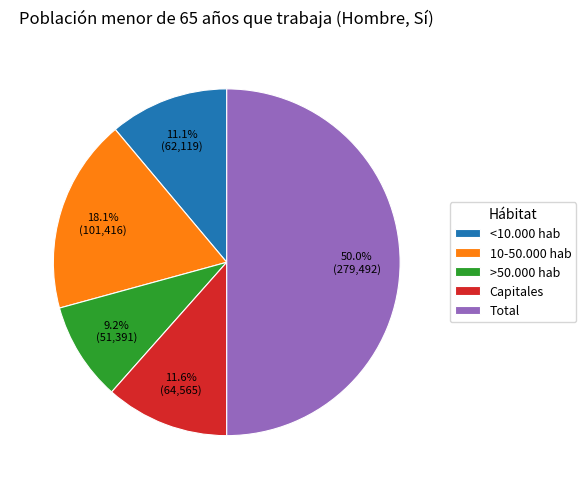

How many slices are in this pie chart?

5